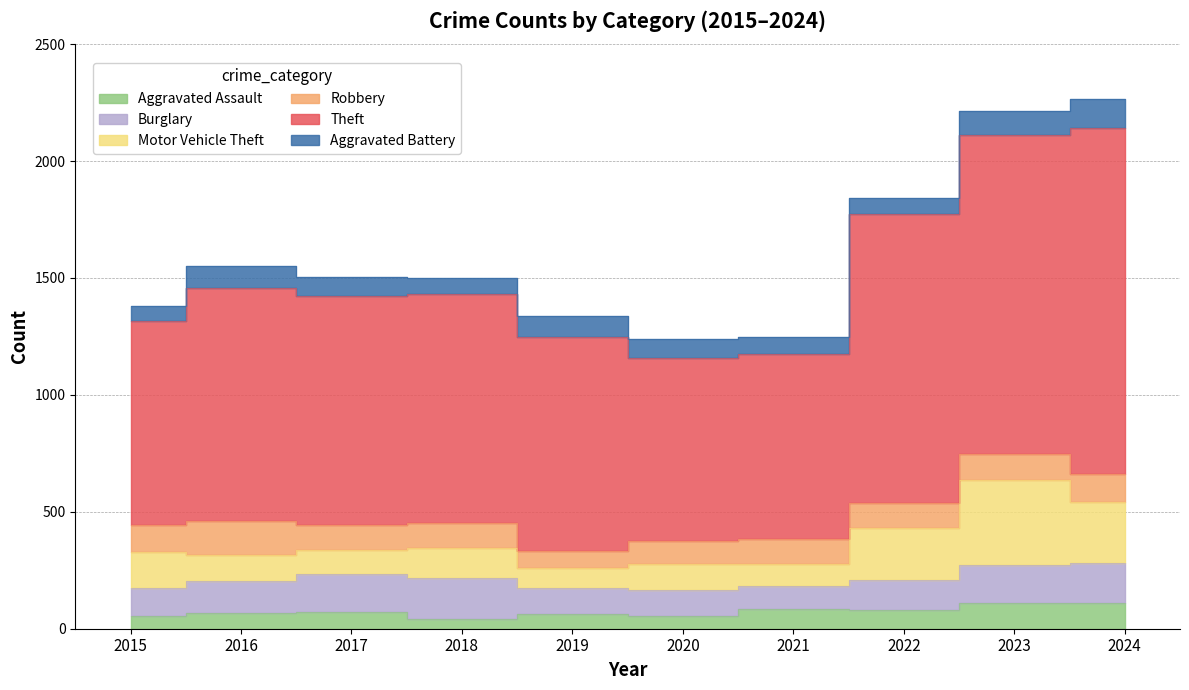

How many interior local peaks does the Aggravated Assault series have?

3